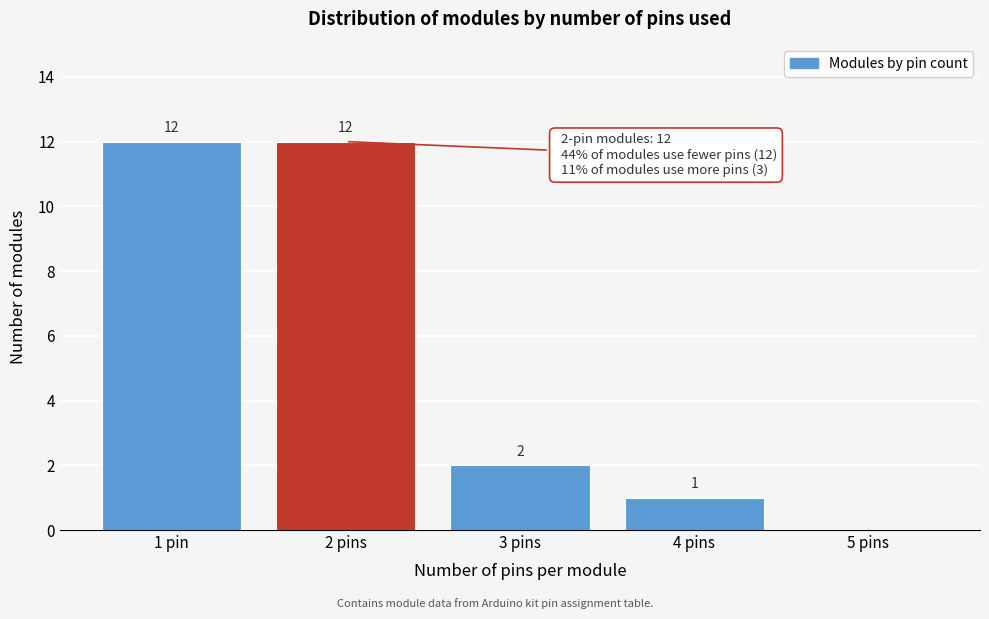

Reading left to right, what are all the values shown in this chart?

1 pin=12	2 pins=12	3 pins=2	4 pins=1	5 pins=0